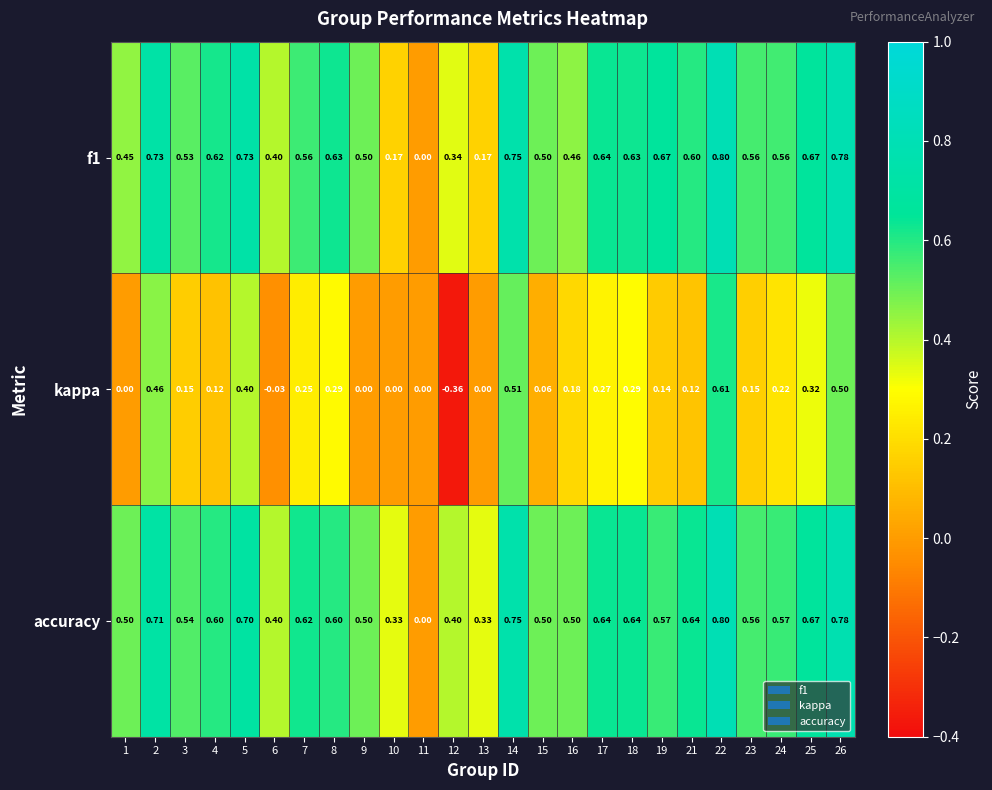

Which series has the largest total across all categories?

accuracy